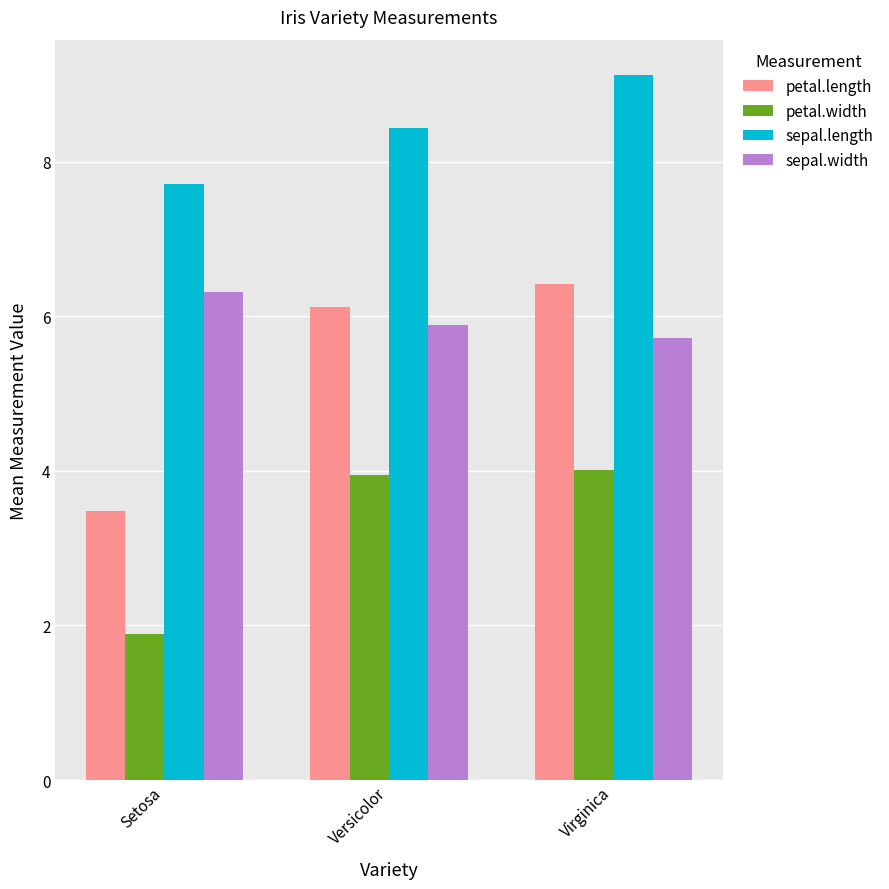

Reading left to right, extract all data points from this chart.

petal.length: 3.5	6.1	6.4
petal.width: 1.9	3.9	4.0
sepal.length: 7.7	8.4	9.1
sepal.width: 6.3	5.9	5.7